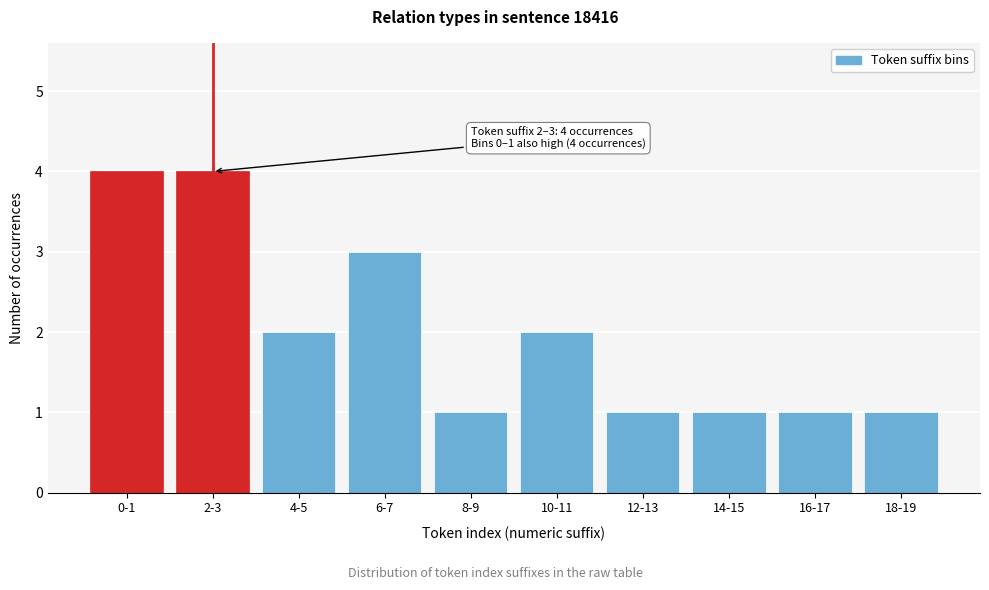

Reading left to right, list all the values displayed in this chart.

4	4	2	3	1	2	1	1	1	1